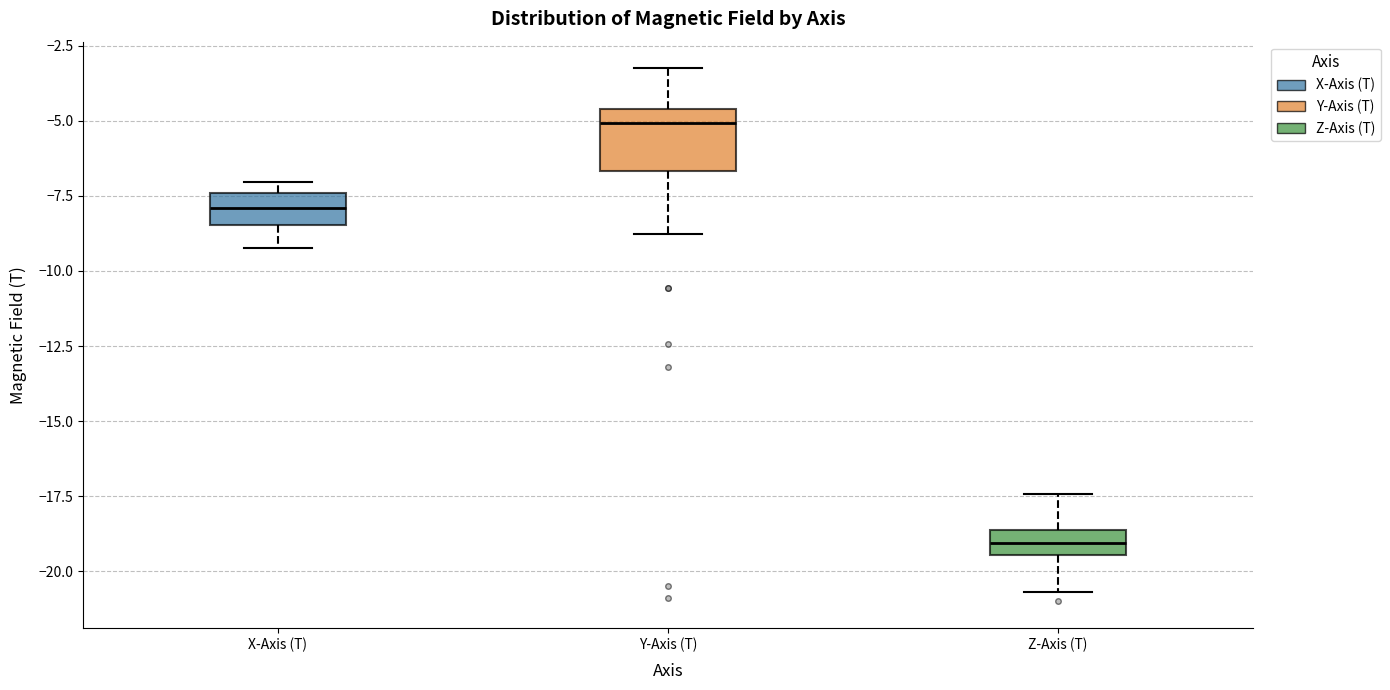

Reading left to right, transcribe this box plot: for each box, give where its median line is, the range the box spans, and where its two whiskers end, as read against the y-axis. The values are not printed on the chart, so give them approximately, as read against the axis.

X-Axis (T): median -8.0, box -8.5 to -7.5, whiskers -9.0 to -7.0
Y-Axis (T): median -5.0, box -6.5 to -4.5, whiskers -9.0 to -3.5
Z-Axis (T): median -19.0, box -19.5 to -18.5, whiskers -20.5 to -17.5